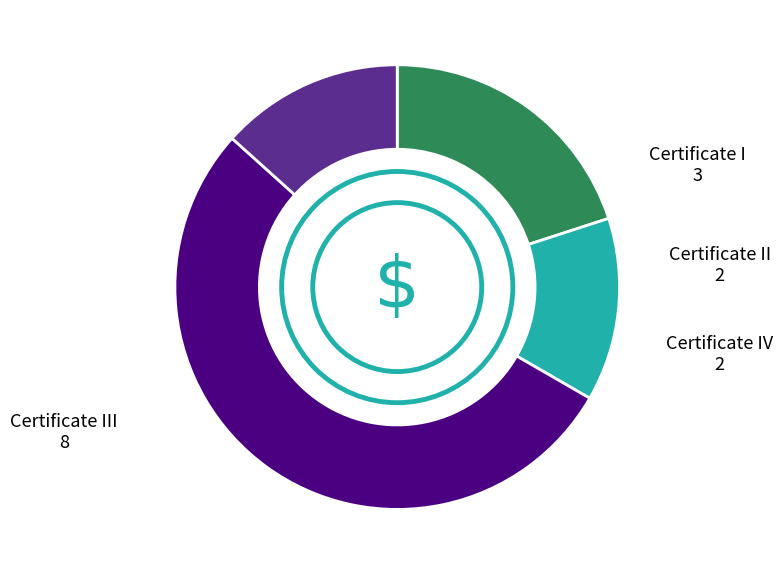

Is there a majority slice in this chart?

Yes